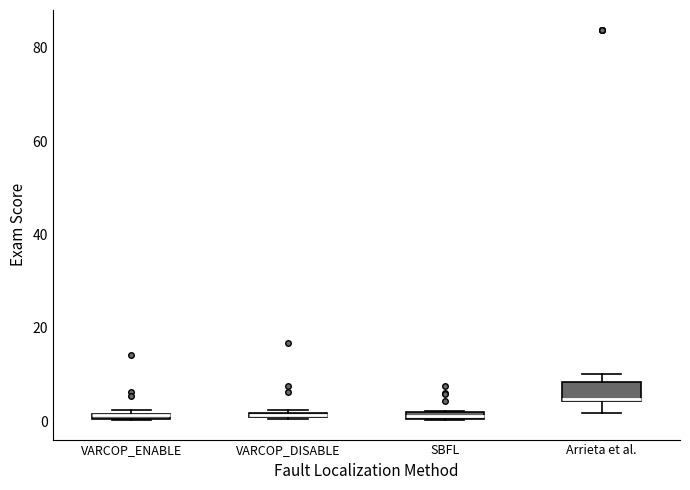

Where does the lower whisker of the box for Arrieta et al. end on the y-axis? The values are not printed on the chart, so give them approximately, as read against the axis.

2